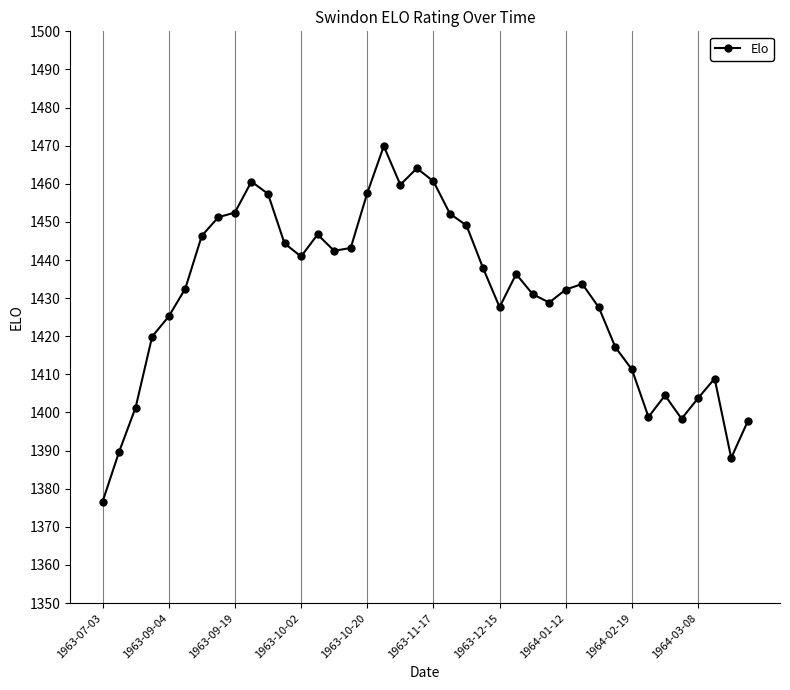

What is the sum of all values?

57227.7